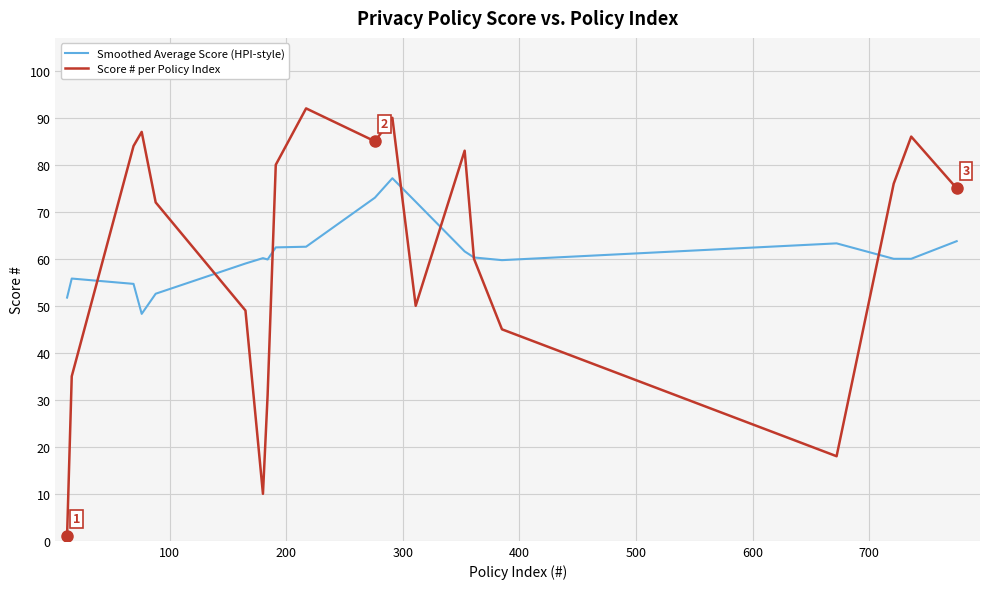

What is the maximum value shown in the chart?

92.0